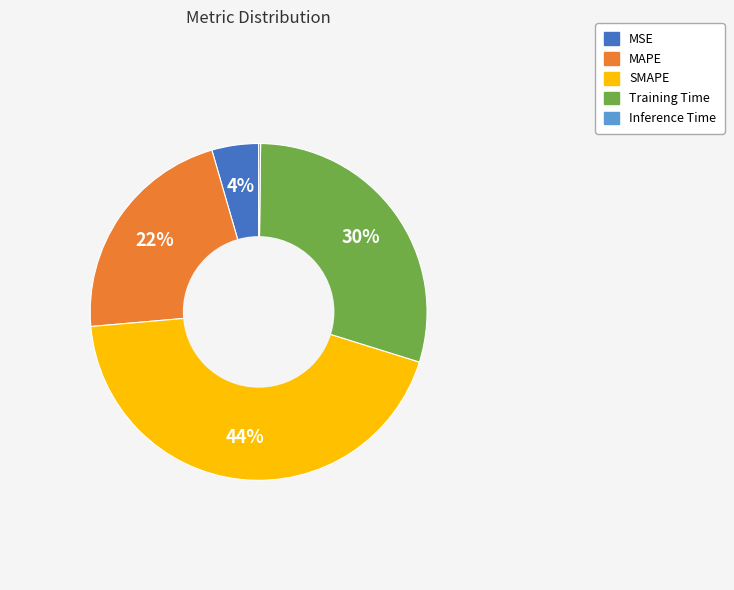

To the nearest percent, what is the average slice percentage?

20%